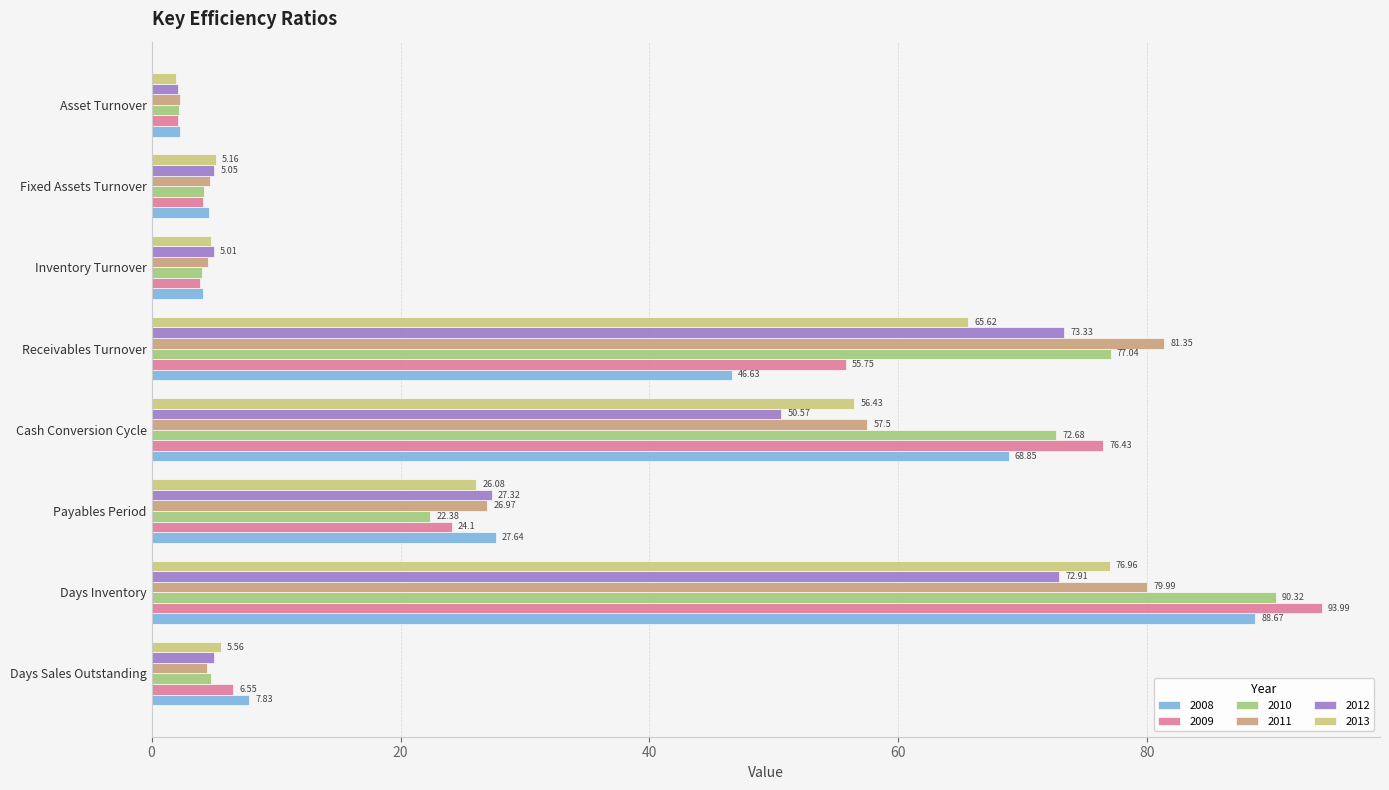

Is the value of 2013 at Days Inventory greater than the value of 2011 at Receivables Turnover?

No